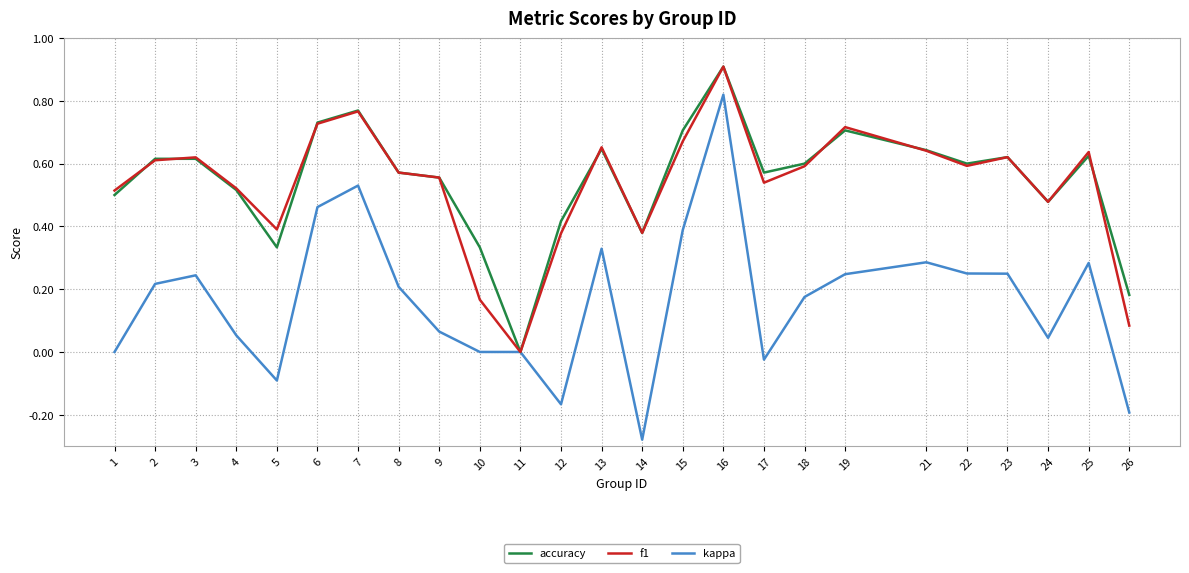

Which label corresponds to the smallest value in the chart?

14